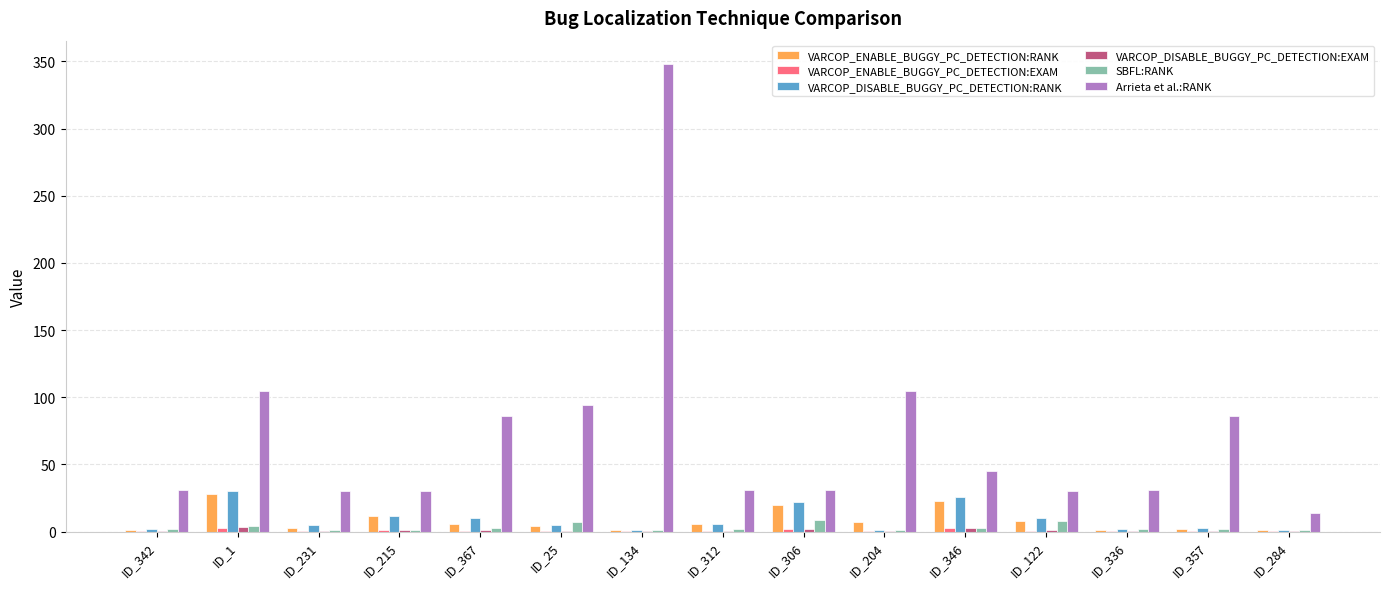

Is it true that Arrieta et al.:RANK equals 146.2 at ID_25?

False